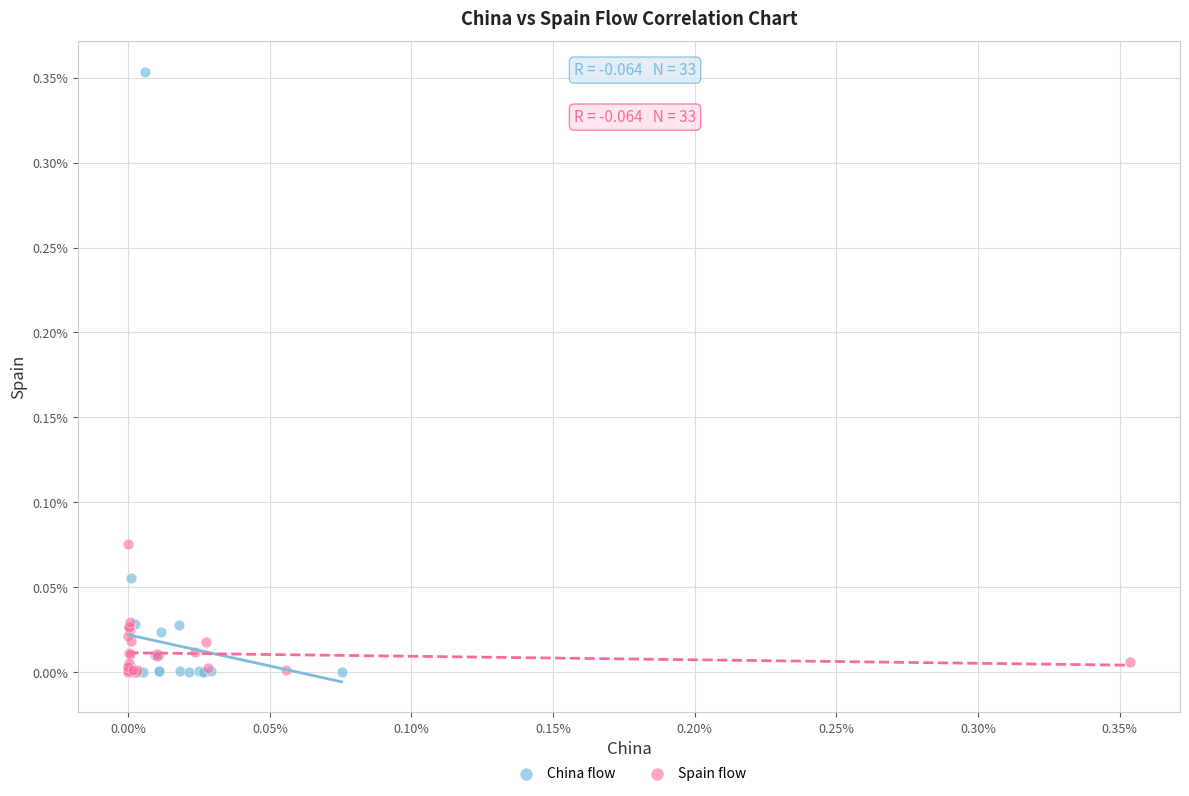

Which series has the largest Y range (max minus min)?

China flow